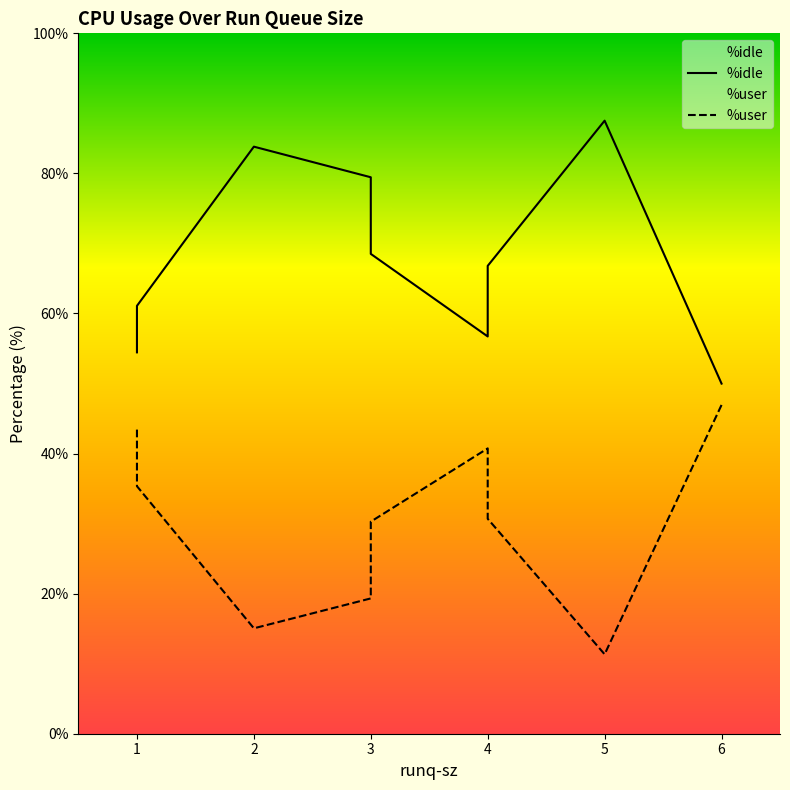

True or false: %user and %idle intersect in this chart.

False